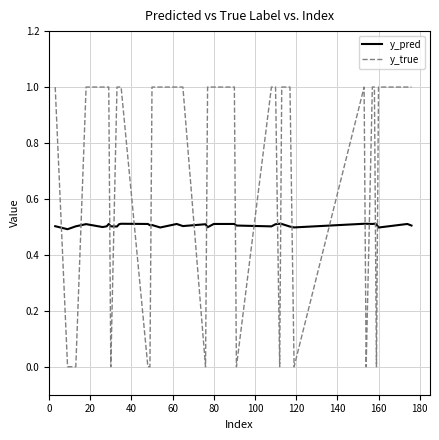

What is the sum of all y_true values?

25.0